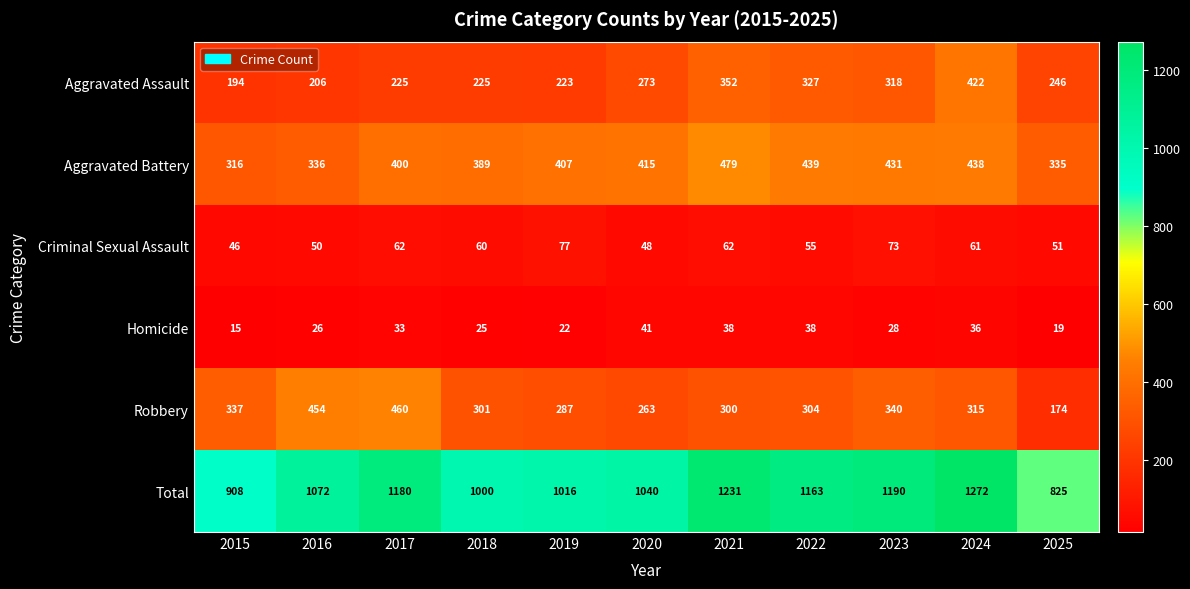

Between 2020 and 2022, which series saw the biggest shift?

Total